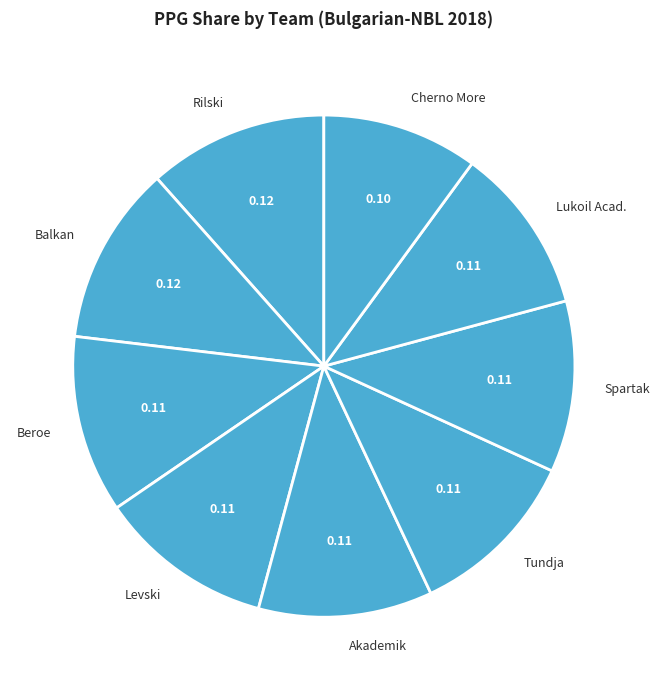

Does Spartak represent more than half of the total?

No